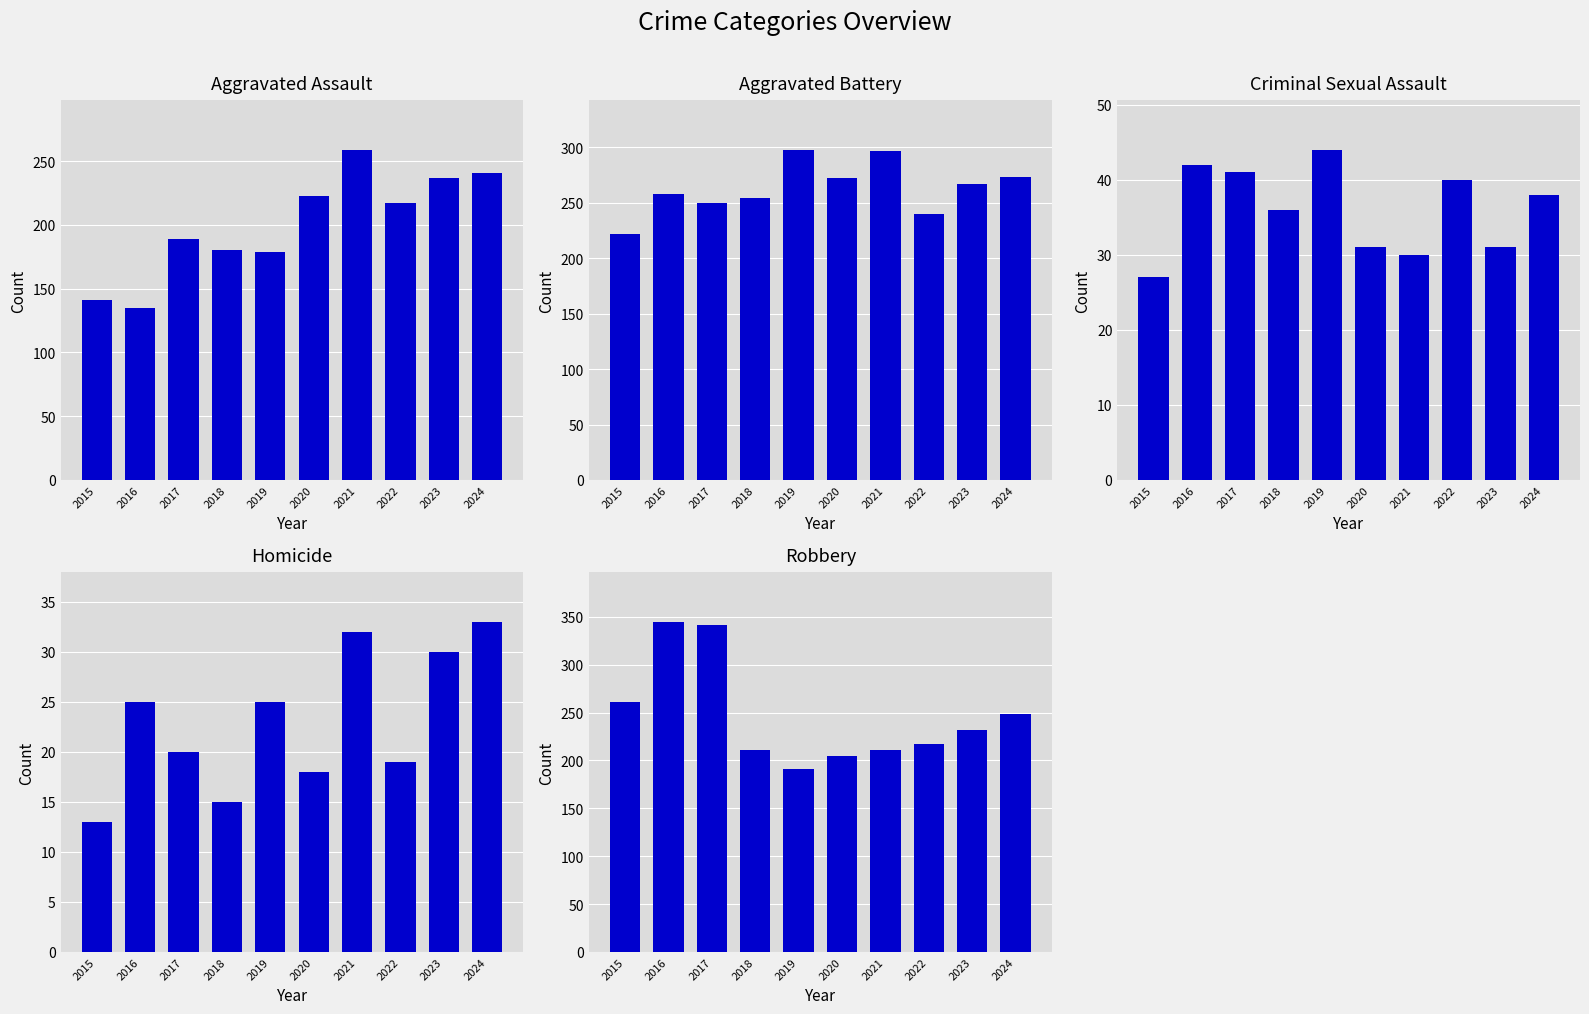

What is the smallest value displayed?

13